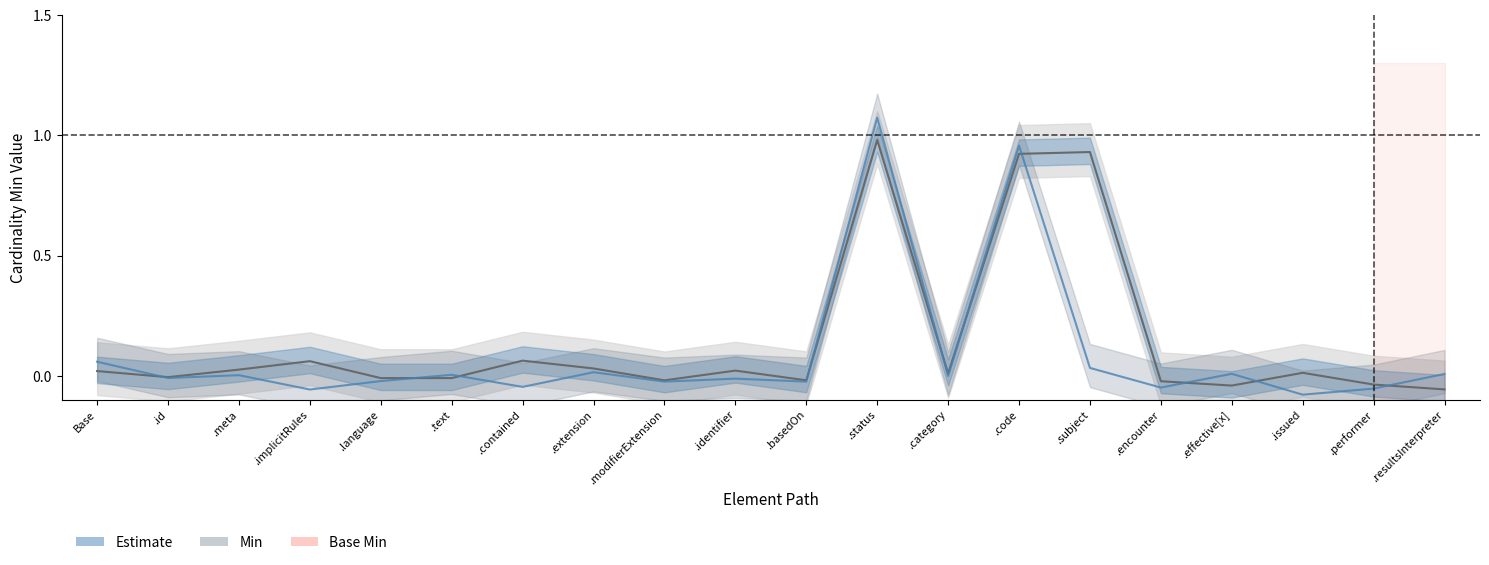

At how many categories does at least one series exceed 0?

14